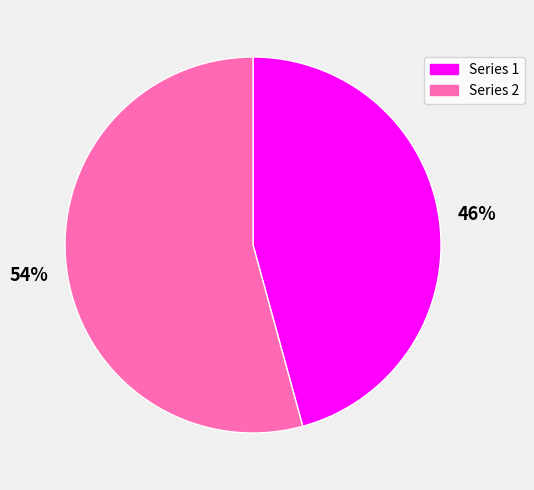

To the nearest percent, what is the average slice percentage?

50%